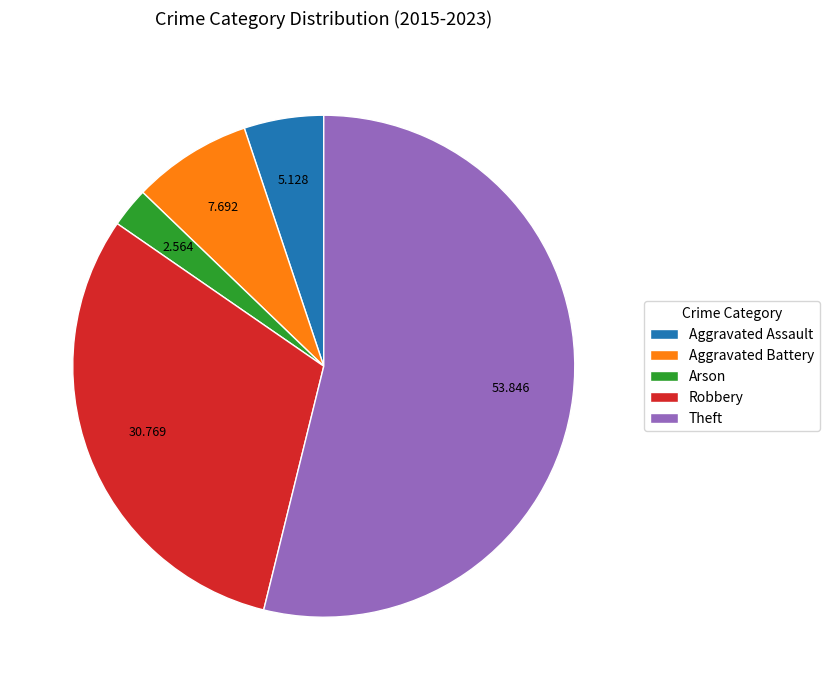

Approximately how many times larger is the value at Aggravated Battery compared to Aggravated Assault?

1.5